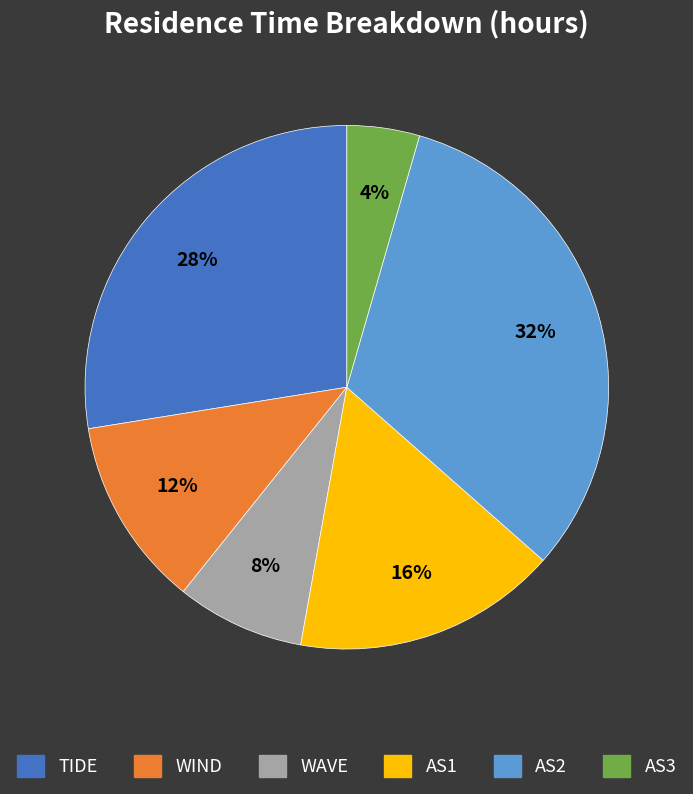

How many segments does this pie chart have?

6